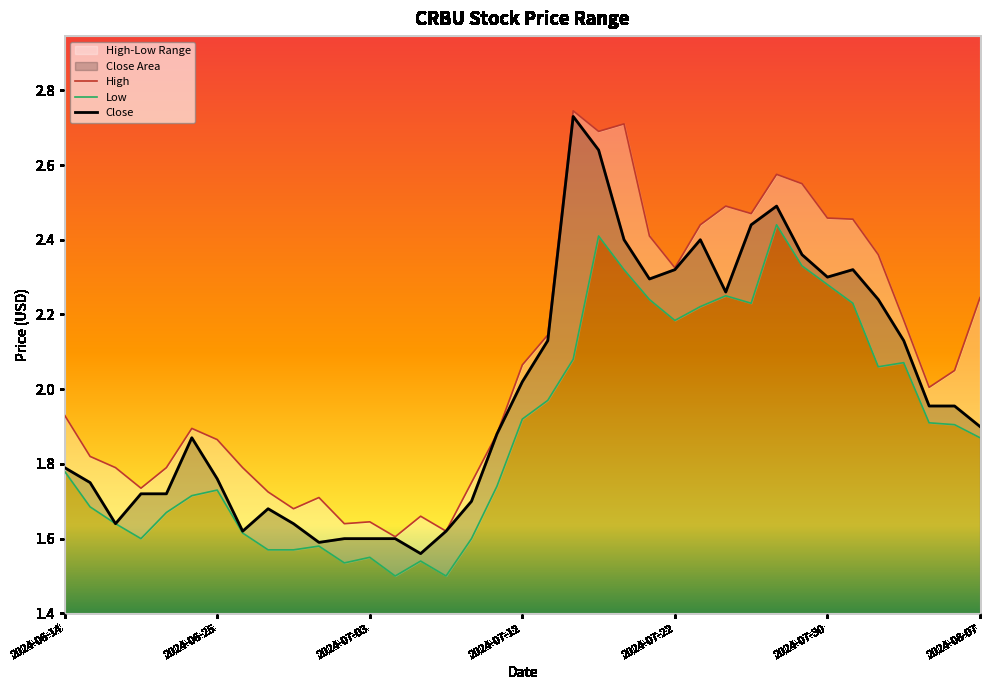

Where is the first local maximum for Close?

2024-06-24